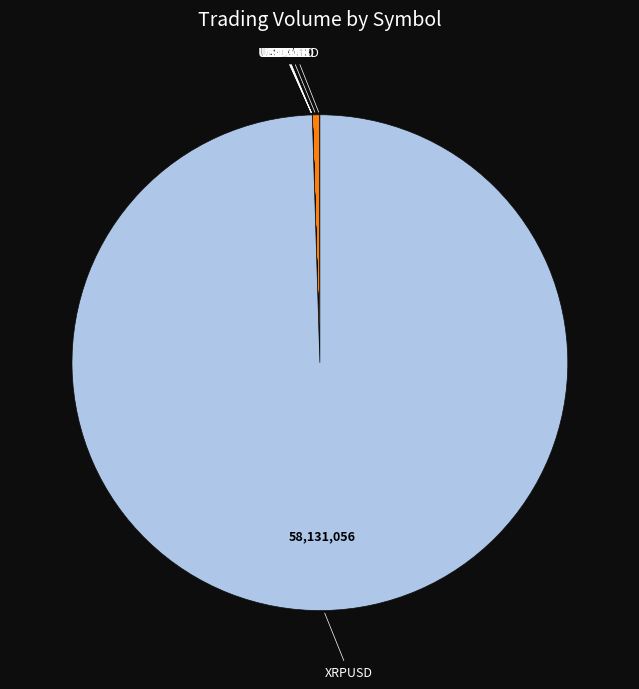

Is there a majority slice in this chart?

Yes